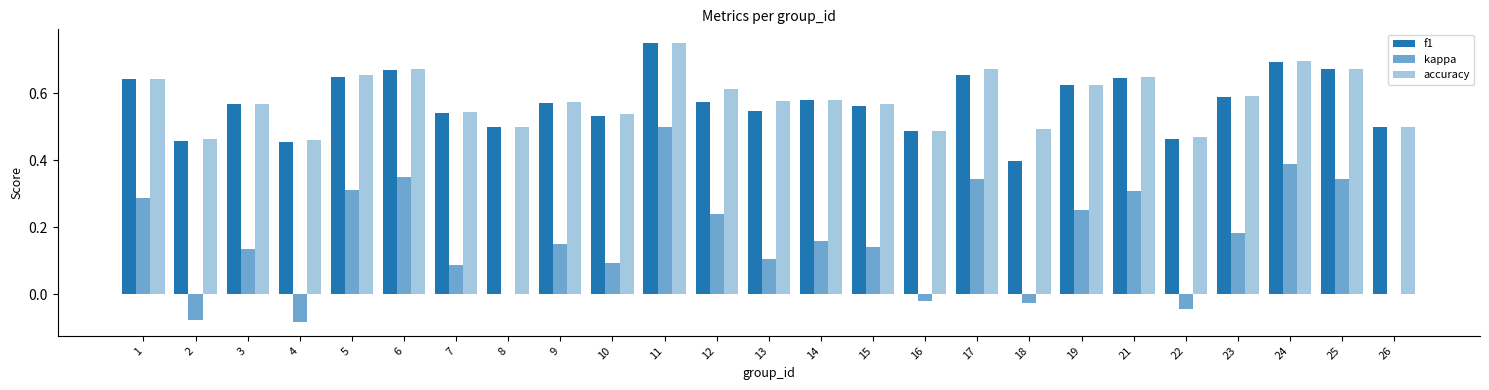

What is the difference between the second highest and minimum values in the f1 series?

0.3